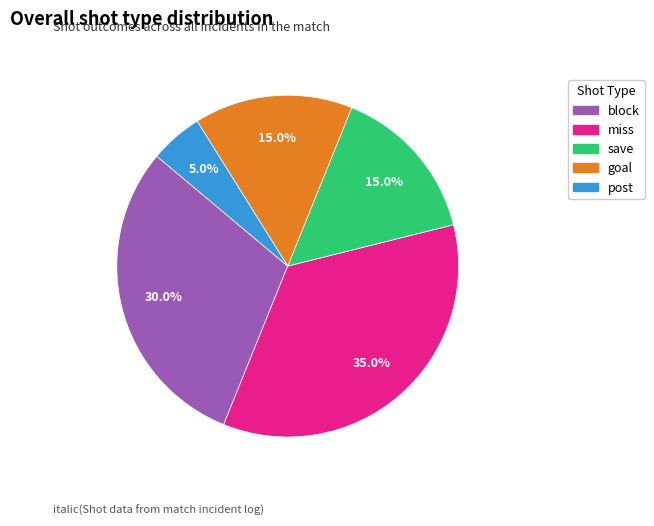

True or false: save accounts for 15% of the total.

True